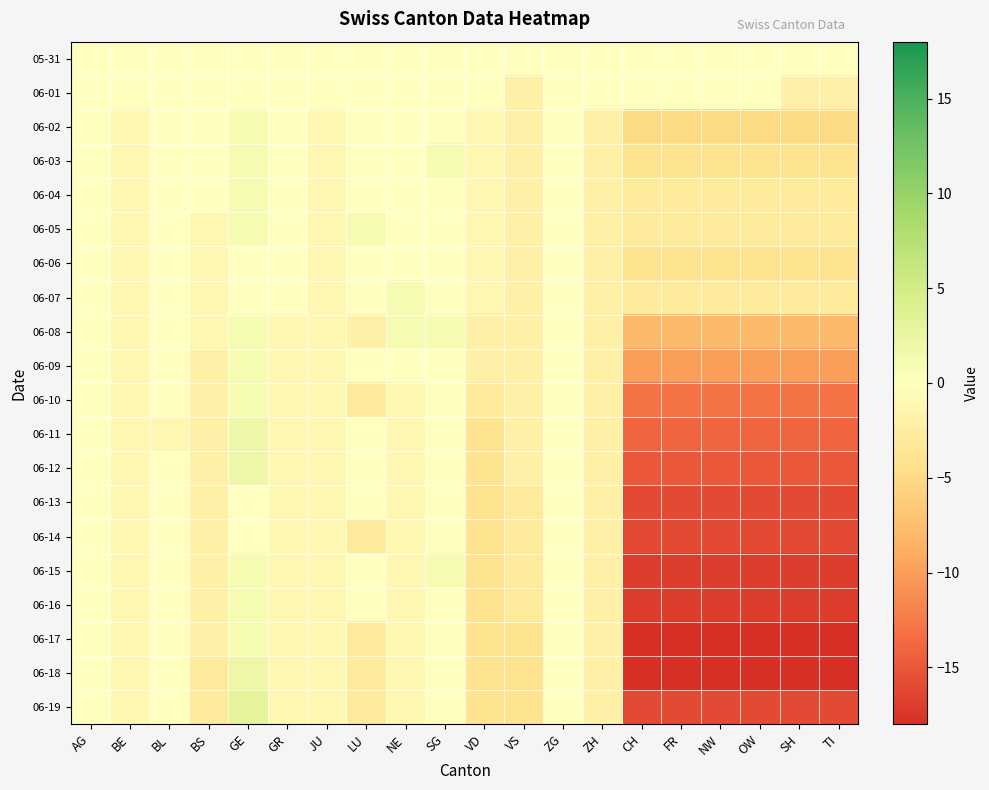

Reading right to left, list all the values displayed in this chart.

05-31: TI=0	SH=0	OW=0	NW=0	FR=0	CH=0	ZH=0	ZG=0	VS=0	VD=0	SG=0	NE=0	LU=0	JU=0	GR=0	GE=0	BS=0	BL=0	BE=0	AG=0
06-01: TI=-2	SH=-2	OW=0	NW=0	FR=0	CH=0	ZH=0	ZG=0	VS=-2	VD=0	SG=0	NE=0	LU=0	JU=0	GR=0	GE=0	BS=0	BL=0	BE=0	AG=0
06-02: TI=-5	SH=-5	OW=-5	NW=-5	FR=-5	CH=-5	ZH=-2	ZG=0	VS=-2	VD=-1	SG=0	NE=0	LU=0	JU=-1	GR=0	GE=1	BS=0	BL=0	BE=-1	AG=0
06-03: TI=-4	SH=-4	OW=-4	NW=-4	FR=-4	CH=-4	ZH=-2	ZG=0	VS=-2	VD=-1	SG=1	NE=0	LU=0	JU=-1	GR=0	GE=1	BS=0	BL=0	BE=-1	AG=0
06-04: TI=-3	SH=-3	OW=-3	NW=-3	FR=-3	CH=-3	ZH=-2	ZG=0	VS=-2	VD=-1	SG=0	NE=0	LU=0	JU=-1	GR=0	GE=1	BS=0	BL=0	BE=-1	AG=0
06-05: TI=-3	SH=-3	OW=-3	NW=-3	FR=-3	CH=-3	ZH=-2	ZG=0	VS=-2	VD=-1	SG=0	NE=0	LU=1	JU=-1	GR=0	GE=1	BS=-1	BL=0	BE=-1	AG=0
06-06: TI=-4	SH=-4	OW=-4	NW=-4	FR=-4	CH=-4	ZH=-2	ZG=0	VS=-2	VD=-1	SG=0	NE=0	LU=0	JU=-1	GR=0	GE=0	BS=-1	BL=0	BE=-1	AG=0
06-07: TI=-3	SH=-3	OW=-3	NW=-3	FR=-3	CH=-3	ZH=-2	ZG=0	VS=-2	VD=-1	SG=0	NE=1	LU=0	JU=-1	GR=0	GE=0	BS=-1	BL=0	BE=-1	AG=0
06-08: TI=-8	SH=-8	OW=-8	NW=-8	FR=-8	CH=-8	ZH=-2	ZG=0	VS=-2	VD=-2	SG=1	NE=1	LU=-2	JU=-1	GR=-1	GE=1	BS=-1	BL=0	BE=-1	AG=0
06-09: TI=-10	SH=-10	OW=-10	NW=-10	FR=-10	CH=-10	ZH=-2	ZG=0	VS=-2	VD=-2	SG=0	NE=0	LU=0	JU=-1	GR=-1	GE=1	BS=-2	BL=0	BE=-1	AG=0
06-10: TI=-13	SH=-13	OW=-13	NW=-13	FR=-13	CH=-13	ZH=-2	ZG=0	VS=-2	VD=-3	SG=0	NE=-1	LU=-3	JU=-1	GR=-1	GE=1	BS=-2	BL=0	BE=-1	AG=0
06-11: TI=-14	SH=-14	OW=-14	NW=-14	FR=-14	CH=-14	ZH=-2	ZG=0	VS=-2	VD=-4	SG=0	NE=-1	LU=0	JU=-1	GR=-1	GE=2	BS=-2	BL=-1	BE=-1	AG=0
06-12: TI=-15	SH=-15	OW=-15	NW=-15	FR=-15	CH=-15	ZH=-2	ZG=0	VS=-2	VD=-4	SG=0	NE=-1	LU=0	JU=-1	GR=-1	GE=2	BS=-2	BL=0	BE=-1	AG=0
06-13: TI=-16	SH=-16	OW=-16	NW=-16	FR=-16	CH=-16	ZH=-2	ZG=0	VS=-3	VD=-4	SG=0	NE=-1	LU=0	JU=-1	GR=-1	GE=0	BS=-2	BL=0	BE=-1	AG=0
06-14: TI=-16	SH=-16	OW=-16	NW=-16	FR=-16	CH=-16	ZH=-2	ZG=0	VS=-3	VD=-4	SG=0	NE=-1	LU=-3	JU=-1	GR=-1	GE=0	BS=-2	BL=0	BE=-1	AG=0
06-15: TI=-17	SH=-17	OW=-17	NW=-17	FR=-17	CH=-17	ZH=-2	ZG=0	VS=-3	VD=-4	SG=1	NE=-1	LU=0	JU=-1	GR=-1	GE=1	BS=-2	BL=0	BE=-1	AG=0
06-16: TI=-17	SH=-17	OW=-17	NW=-17	FR=-17	CH=-17	ZH=-2	ZG=0	VS=-3	VD=-4	SG=0	NE=-1	LU=0	JU=-1	GR=-1	GE=1	BS=-2	BL=0	BE=-1	AG=0
06-17: TI=-18	SH=-18	OW=-18	NW=-18	FR=-18	CH=-18	ZH=-2	ZG=0	VS=-4	VD=-4	SG=0	NE=-1	LU=-3	JU=-1	GR=-1	GE=1	BS=-2	BL=0	BE=-1	AG=0
06-18: TI=-18	SH=-18	OW=-18	NW=-18	FR=-18	CH=-18	ZH=-2	ZG=0	VS=-4	VD=-4	SG=0	NE=-1	LU=-3	JU=-1	GR=-1	GE=2	BS=-3	BL=0	BE=-1	AG=0
06-19: TI=-16	SH=-16	OW=-16	NW=-16	FR=-16	CH=-16	ZH=-2	ZG=0	VS=-4	VD=-4	SG=0	NE=-1	LU=-3	JU=-1	GR=-1	GE=3	BS=-3	BL=0	BE=-1	AG=0